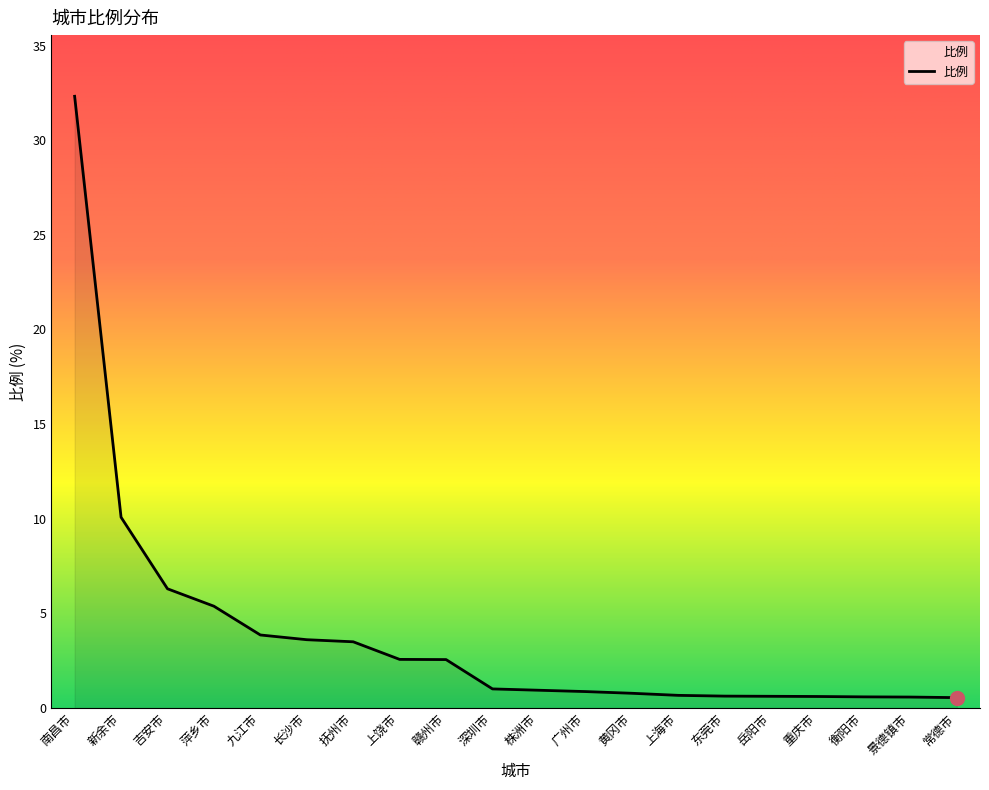

What is the ratio of the value at 萍乡市 to the value at 长沙市?

1.5